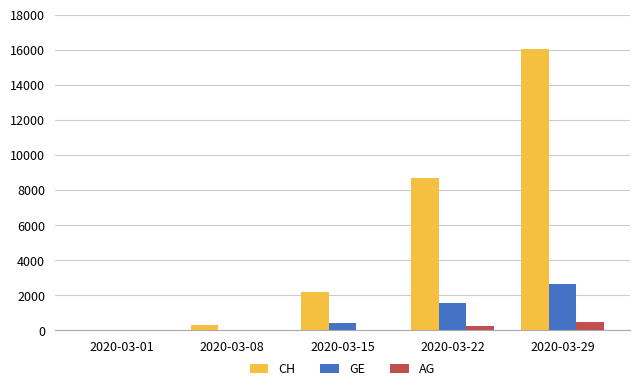

Is the value of CH at 2020-03-29 greater than the value of AG at 2020-03-08?

Yes